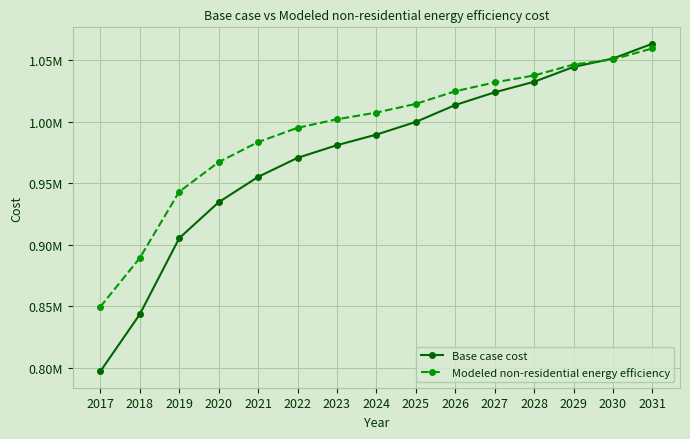

The value of Base case cost at 2017 is 362469.9. True or false?

False